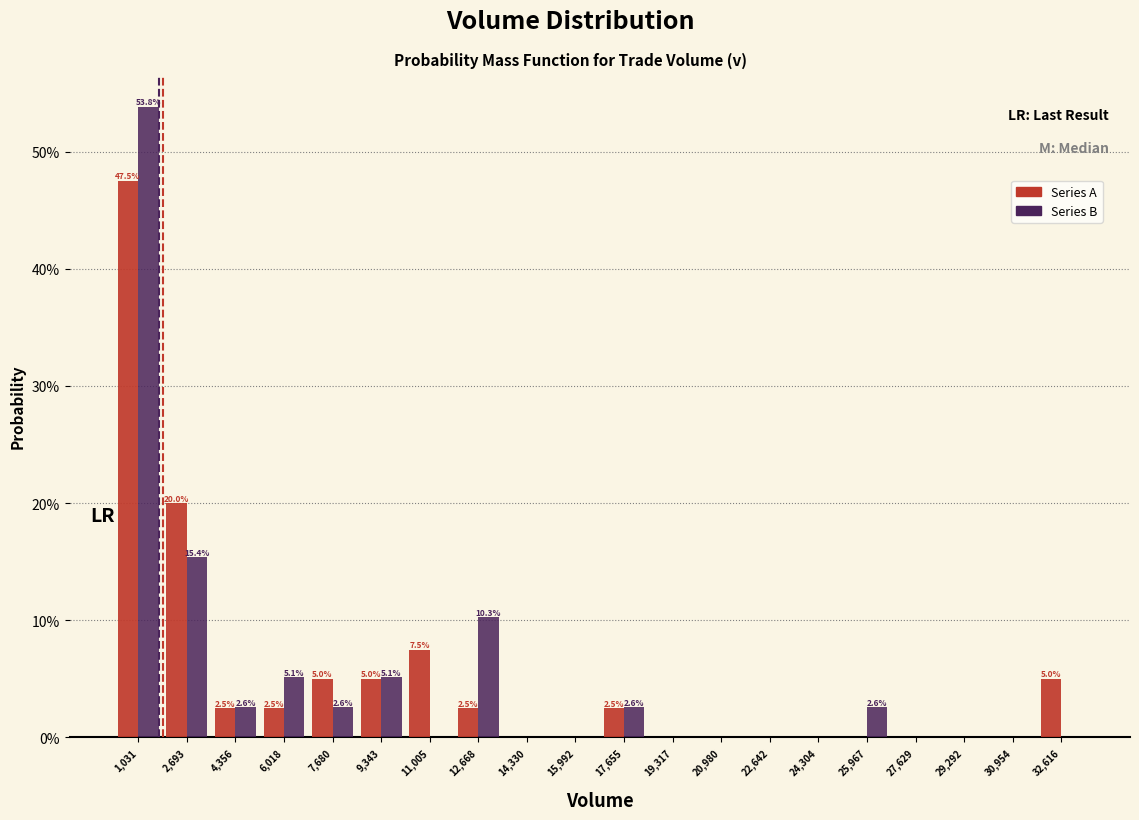

In the Series B series, which range on the x-axis has the tallest bar?

200 to 1800